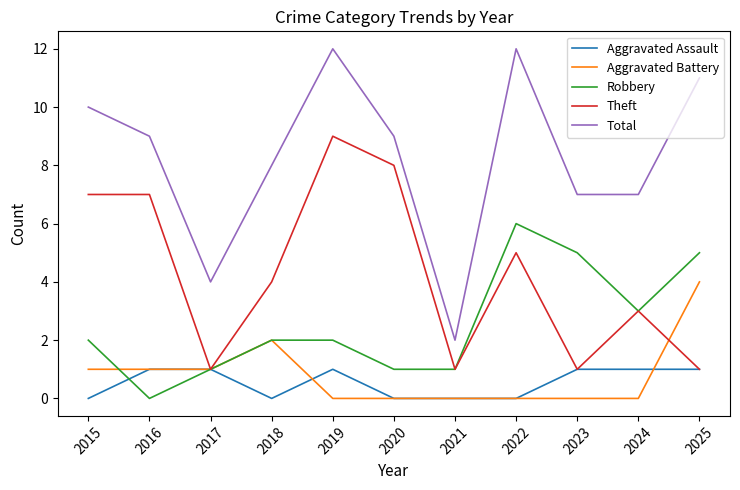

Rank the series at 2015 from lowest to highest value.

Aggravated Assault, Aggravated Battery, Robbery, Theft, Total